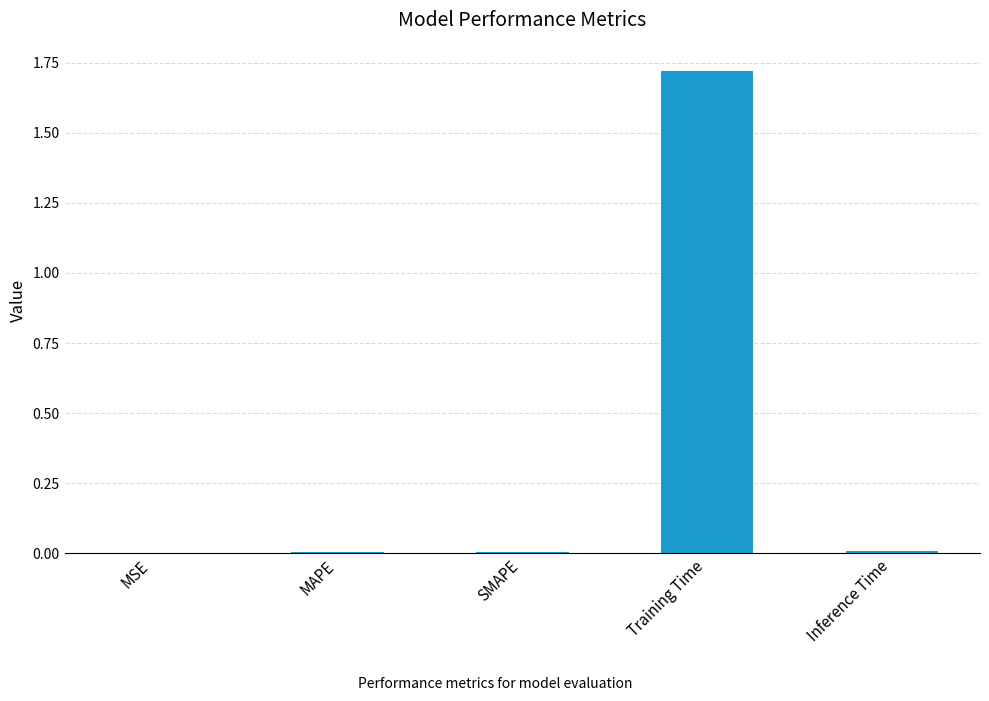

The value at MAPE is 0.0. True or false?

True